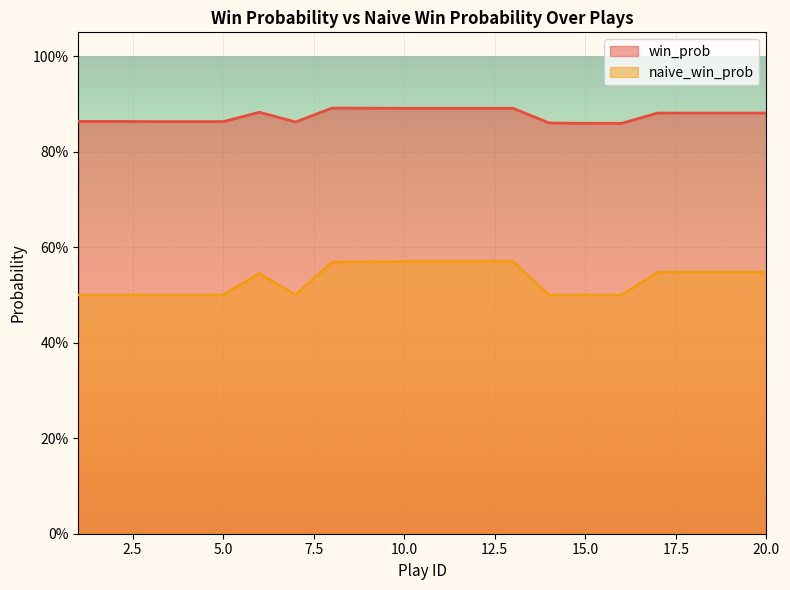

True or false: naive_win_prob and win_prob cross at least once.

False